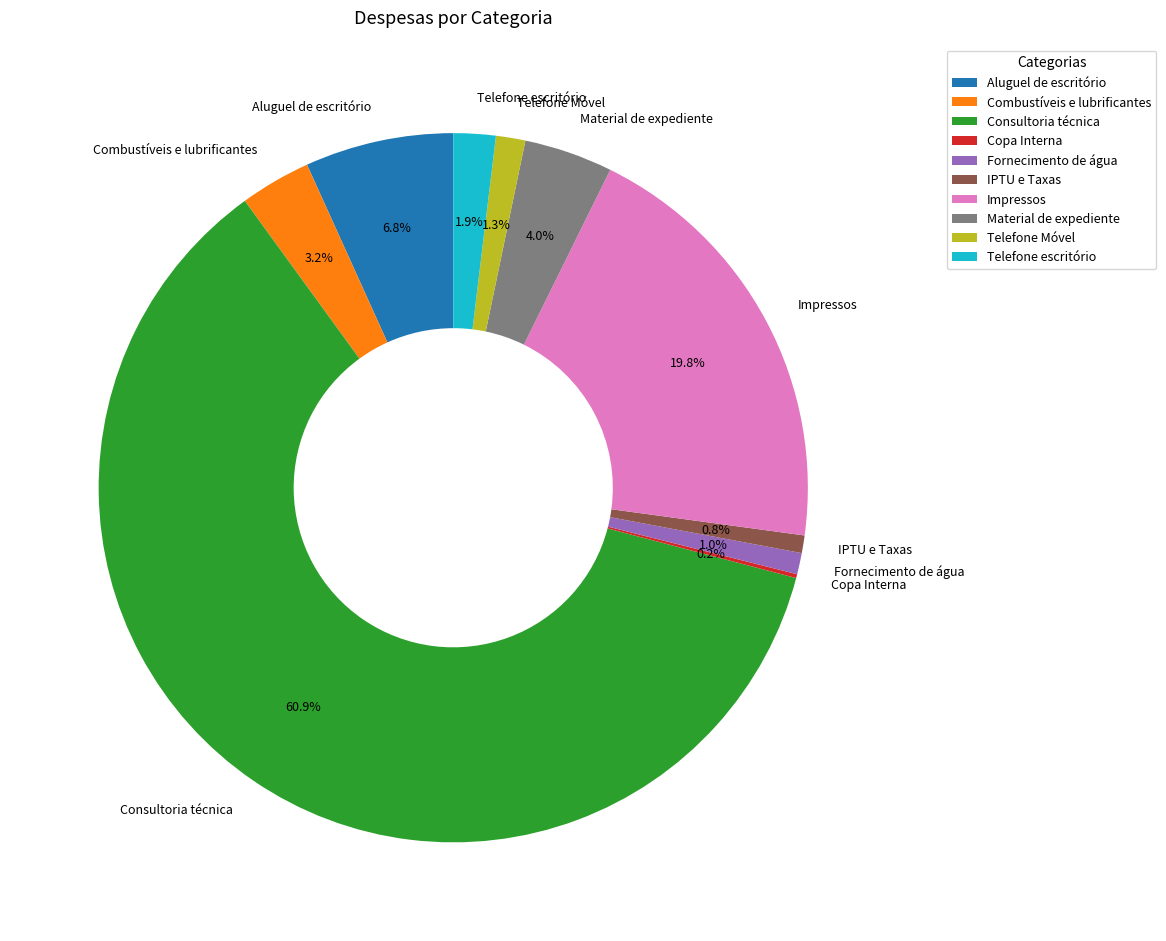

Is the sum of Telefone escritório and Fornecimento de água greater than half?

No